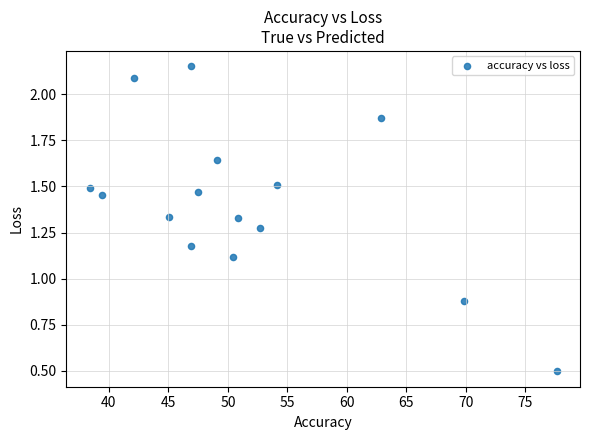

What is the range of Y values (max minus min)?

1.7